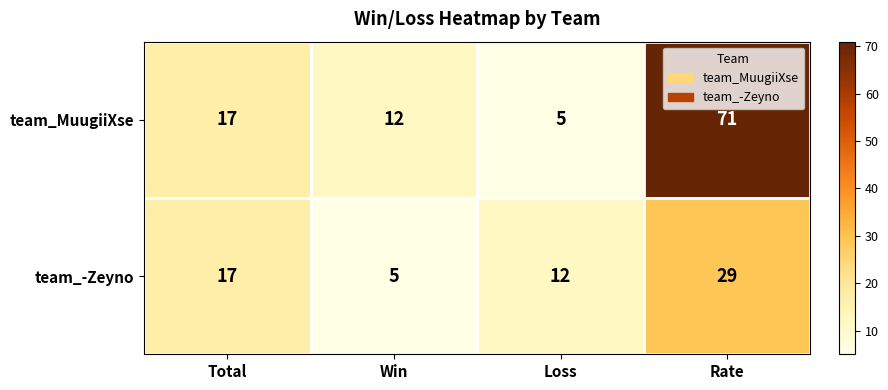

What value does the team_-Zeyno series have at Win, to the nearest 5?

5